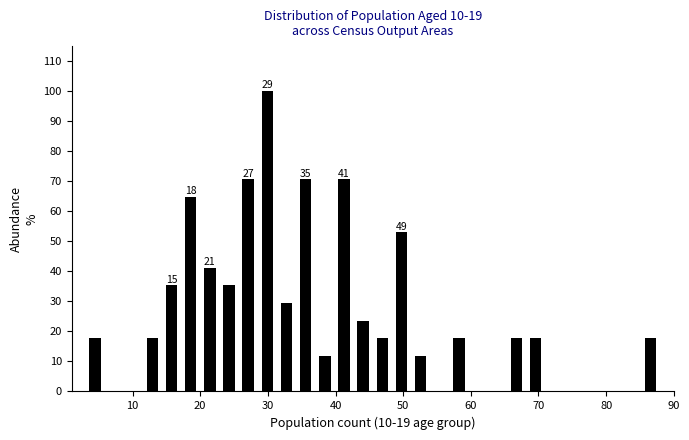

Around what value on the x-axis is the tallest bar? Give the approximate position of its centre, as read against the axis.

30